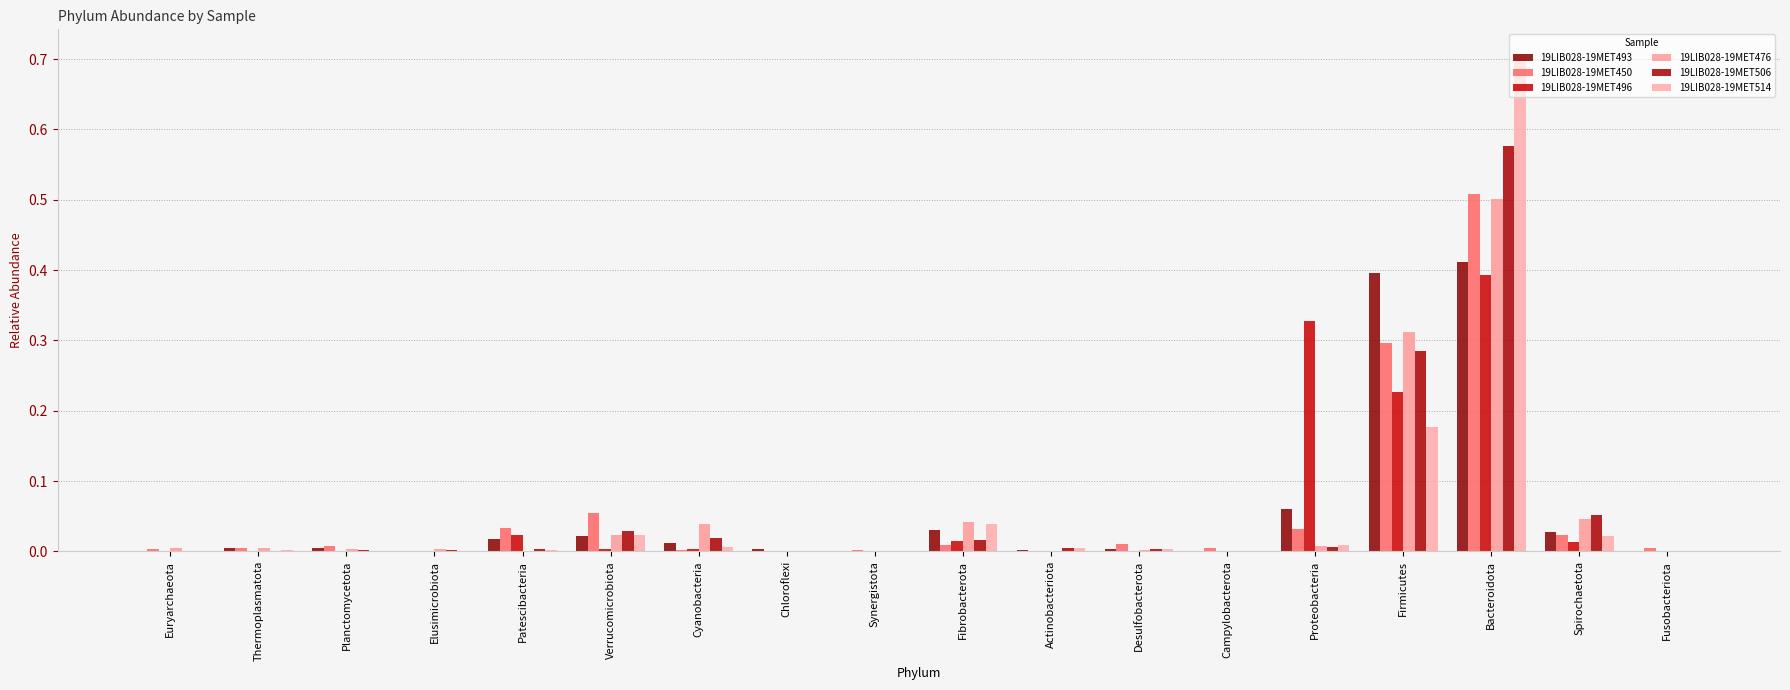

At which category does the chart reach its minimum across all series?

Fusobacteriota